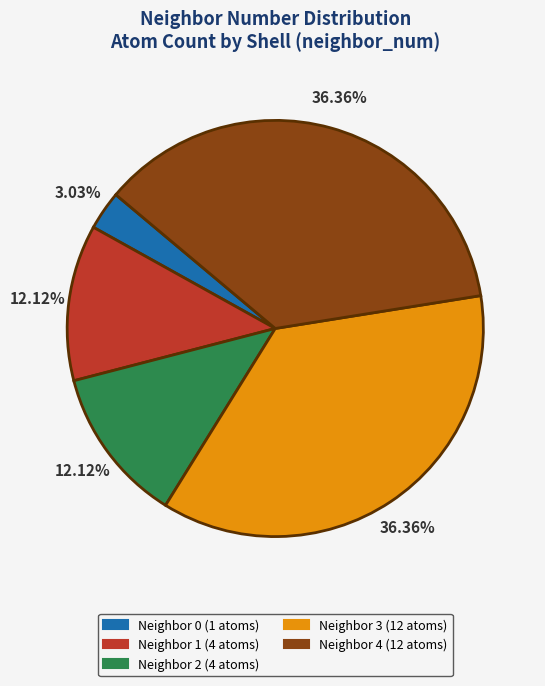

Count the number of slices in the pie.

5